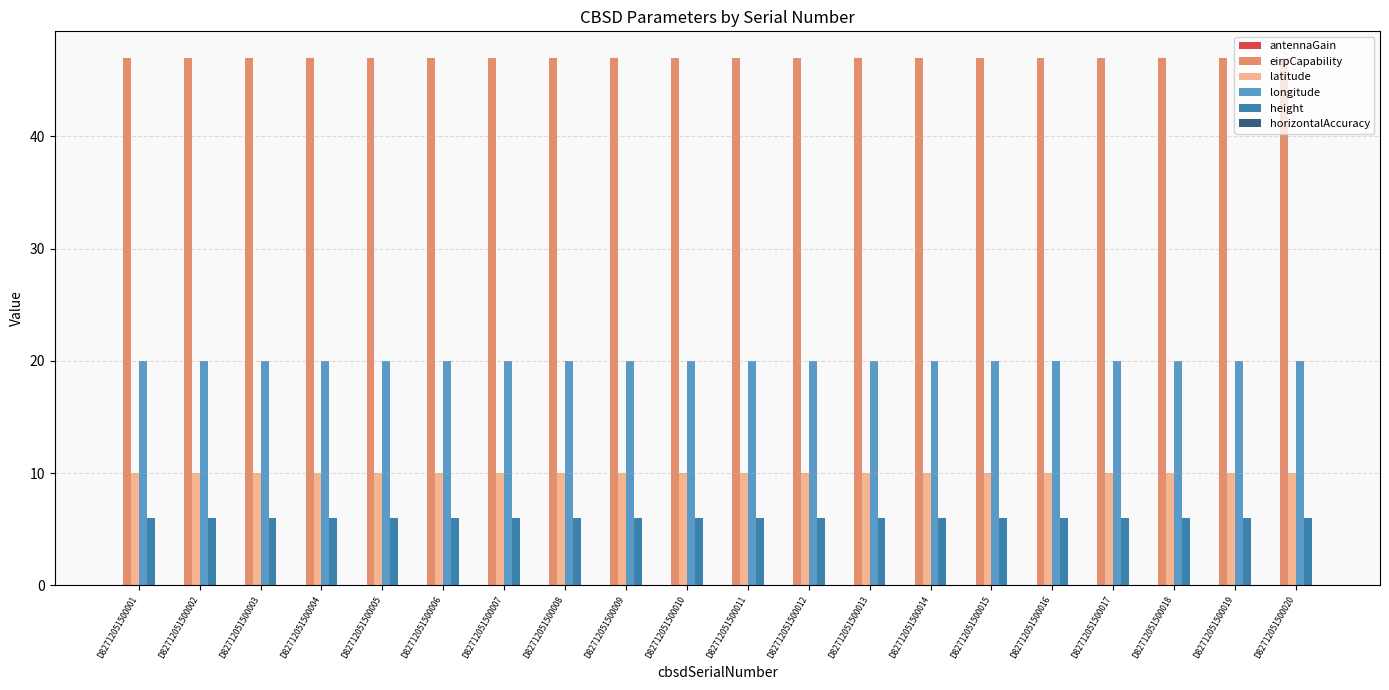

List the series in order of their peak value, highest first.

eirpCapability, longitude, latitude, height